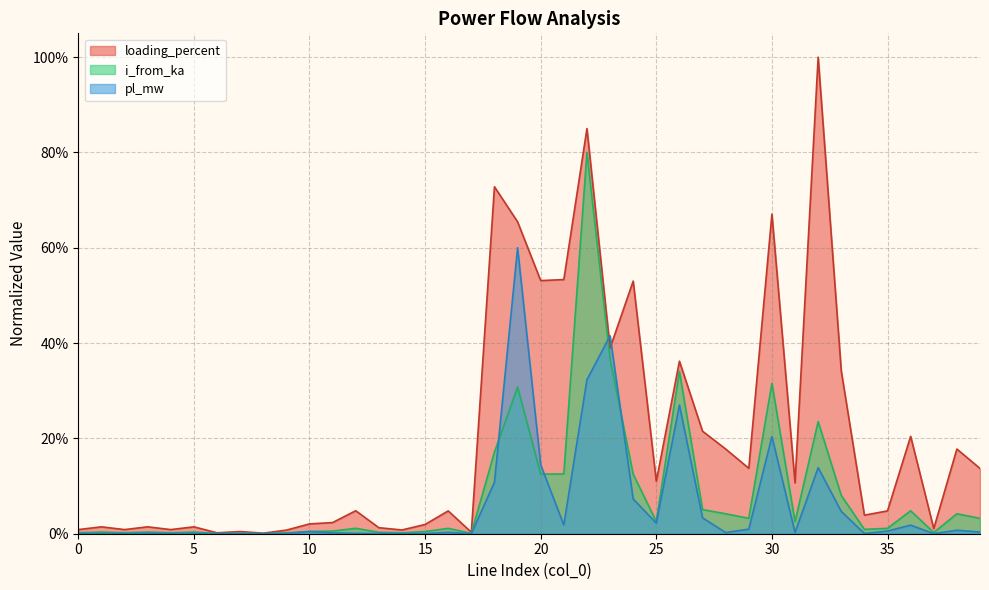

What are all the series names shown in the legend?

loading_percent, i_from_ka, pl_mw